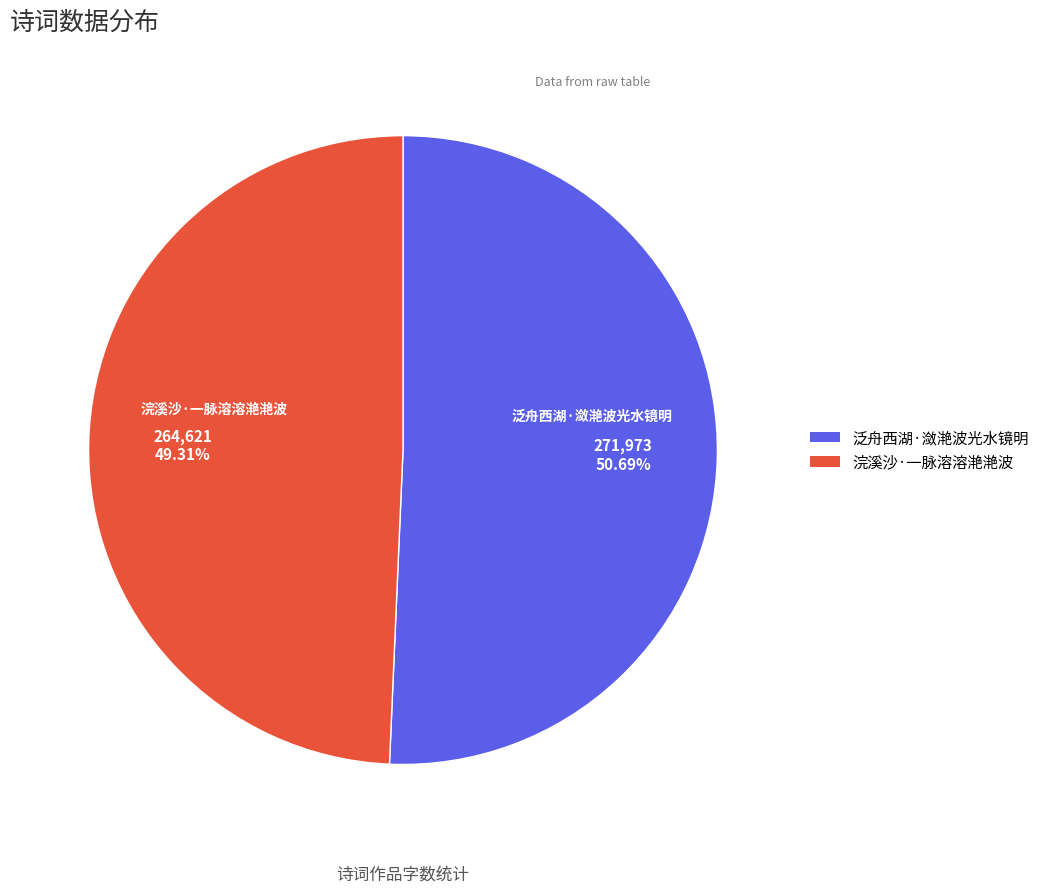

Which category has the smallest portion of the pie?

浣溪沙·一脉溶溶滟滟波